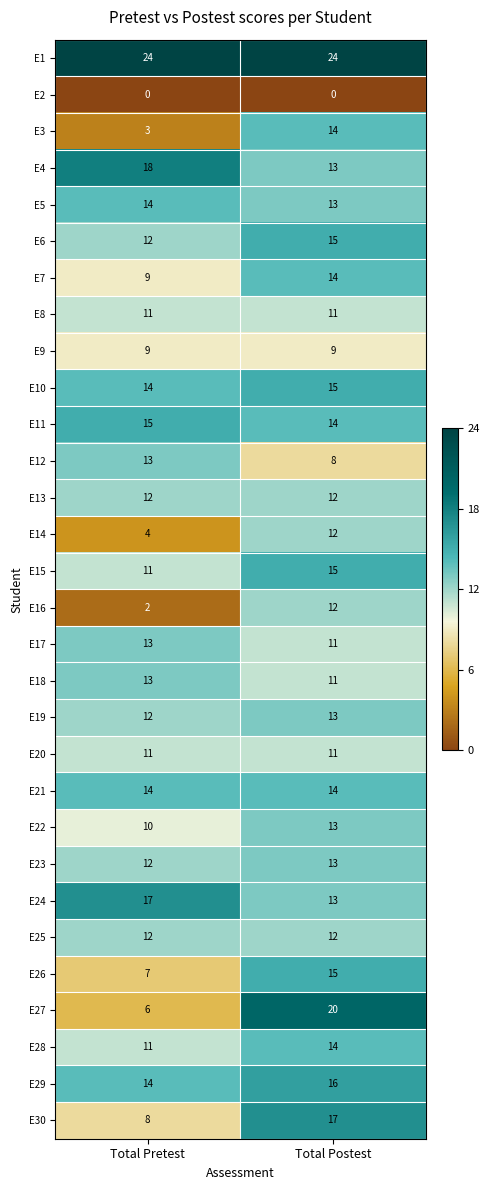

What is the lowest value of the E6 series?

12